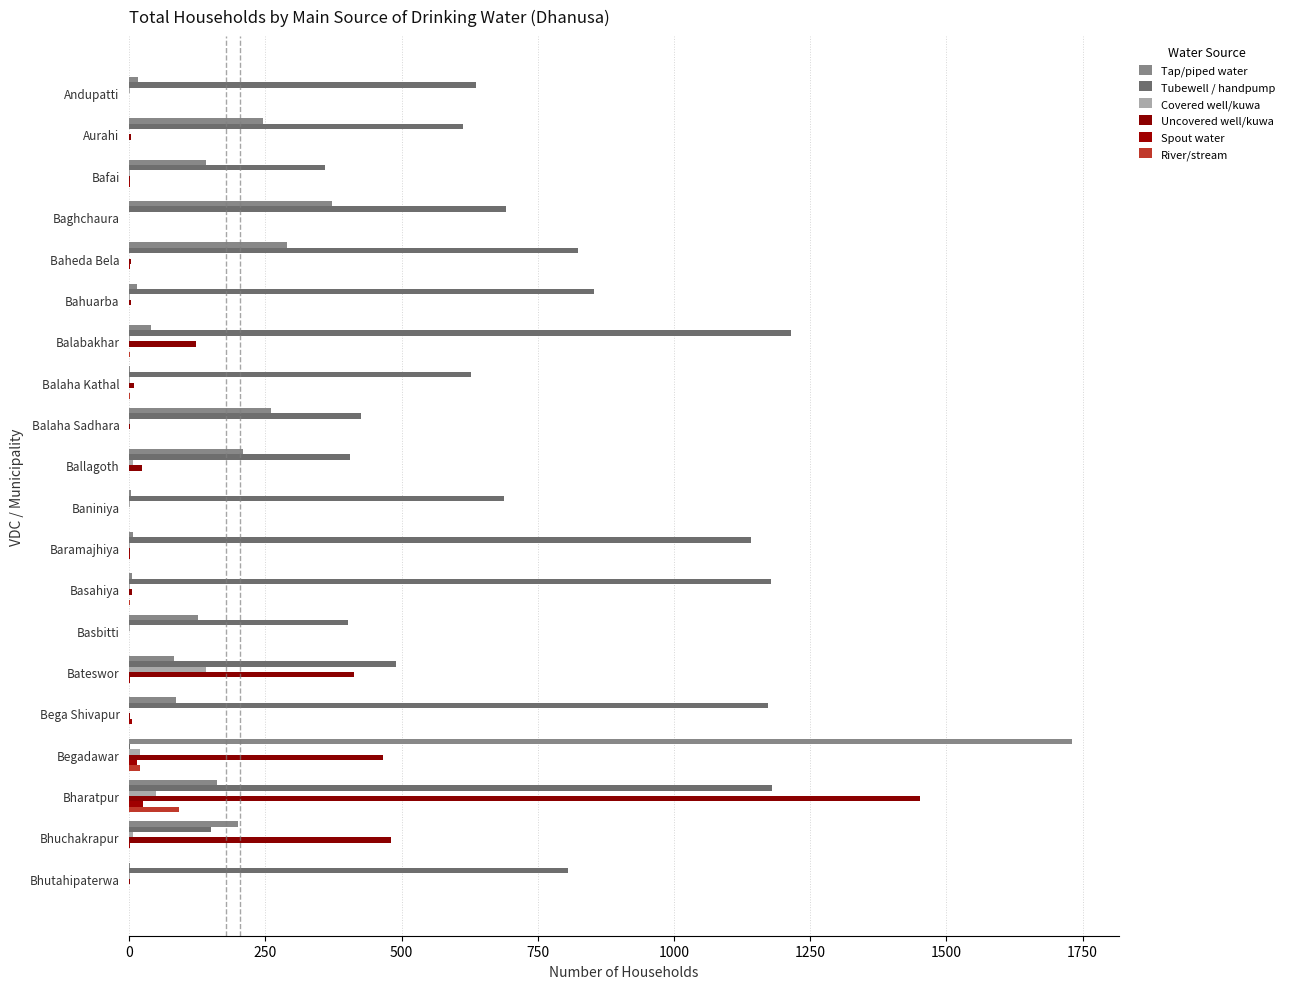

At which category does the chart reach its peak across all series?

Begadawar